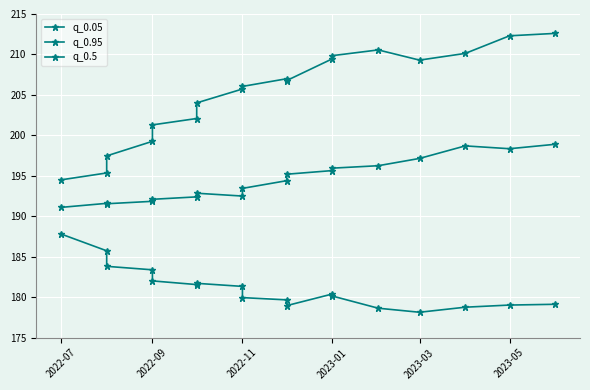

Reading left to right, extract all data points from this chart.

q_0.05: 187.8	185.7	183.8	183.4	182.0	181.6	181.7	181.3	179.9	179.7	179.0	180.4	180.1	178.6	178.1	178.8	179.0	179.1
q_0.95: 194.5	195.4	197.5	199.3	201.3	202.1	204.0	205.7	206.1	207.0	206.8	209.5	209.9	210.6	209.3	210.1	212.3	212.6
q_0.5: 191.1	191.6	191.6	191.8	192.1	192.4	192.8	192.5	193.4	194.4	195.2	195.7	195.9	196.2	197.2	198.7	198.3	198.9